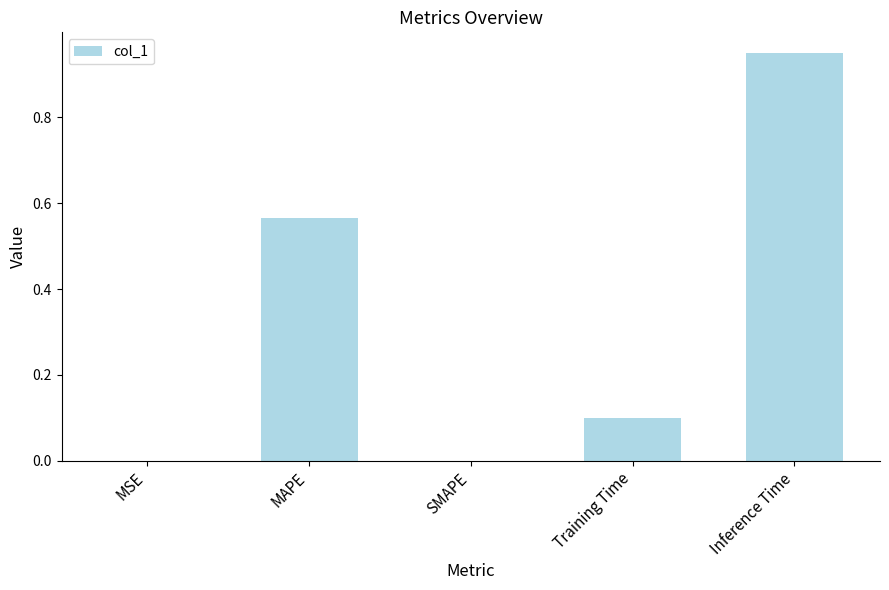

What is the sum of all values?

1.6